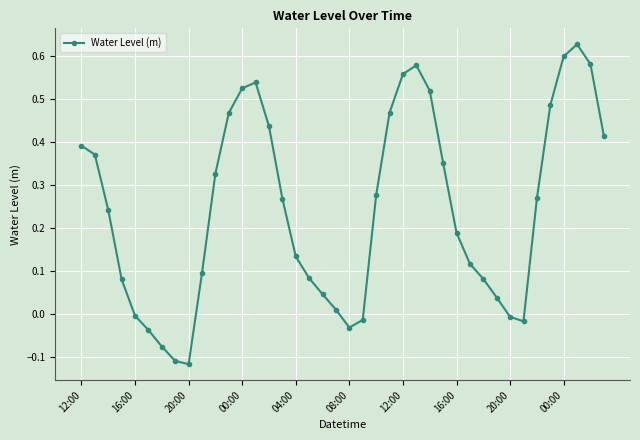

How many categories are shown in the chart?

40